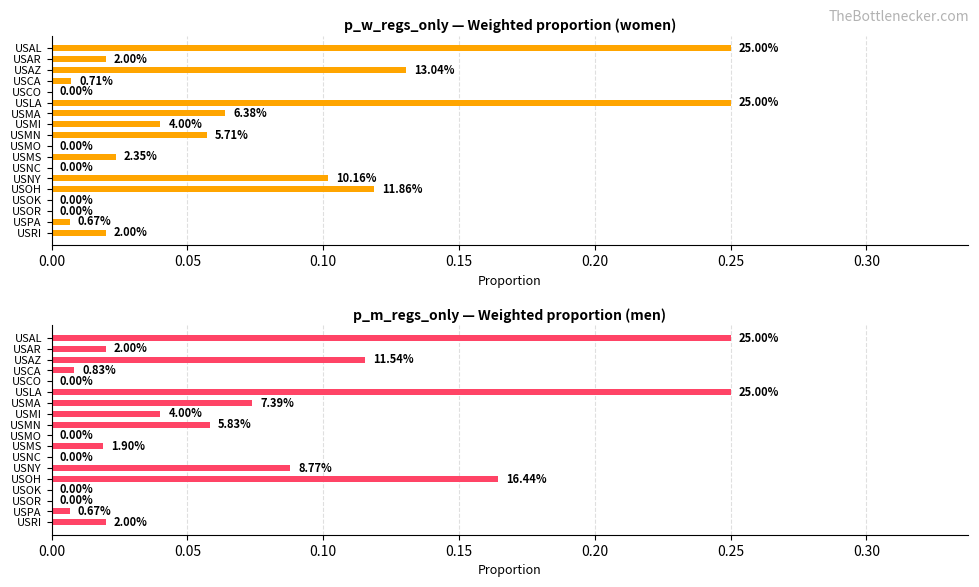

List the series in order of their overall mean, highest first.

p_m_regs_only, p_w_regs_only